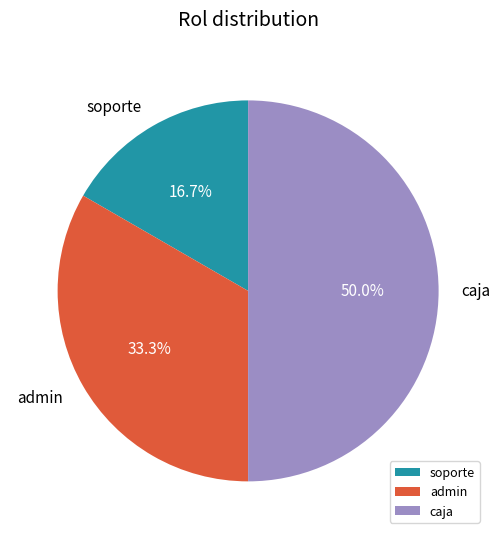

Combined, do soporte and caja account for over 50%?

Yes